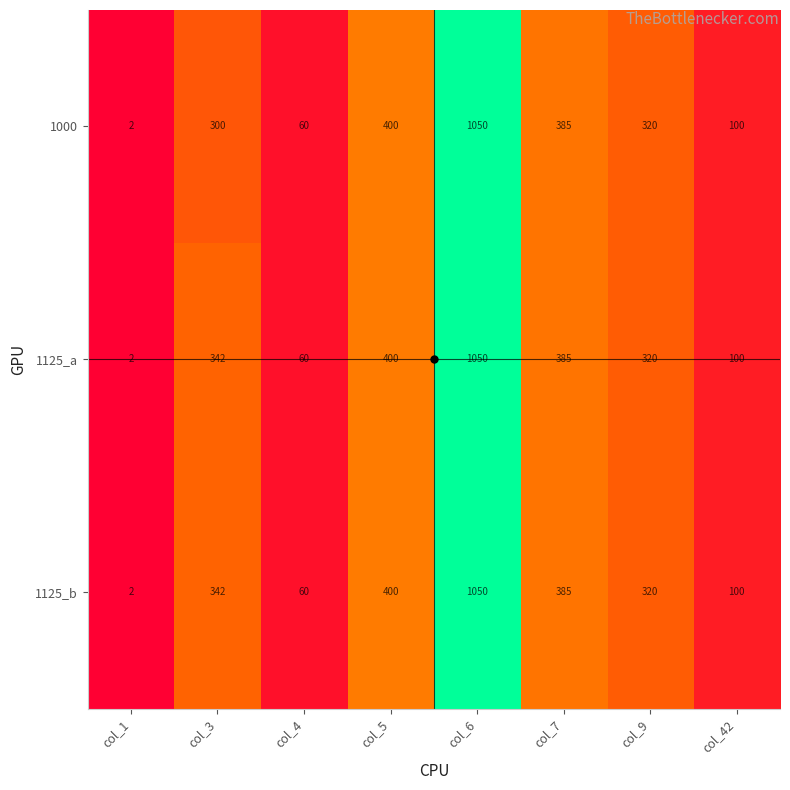

Is it true that 1125_a equals 1050 at col_6?

True